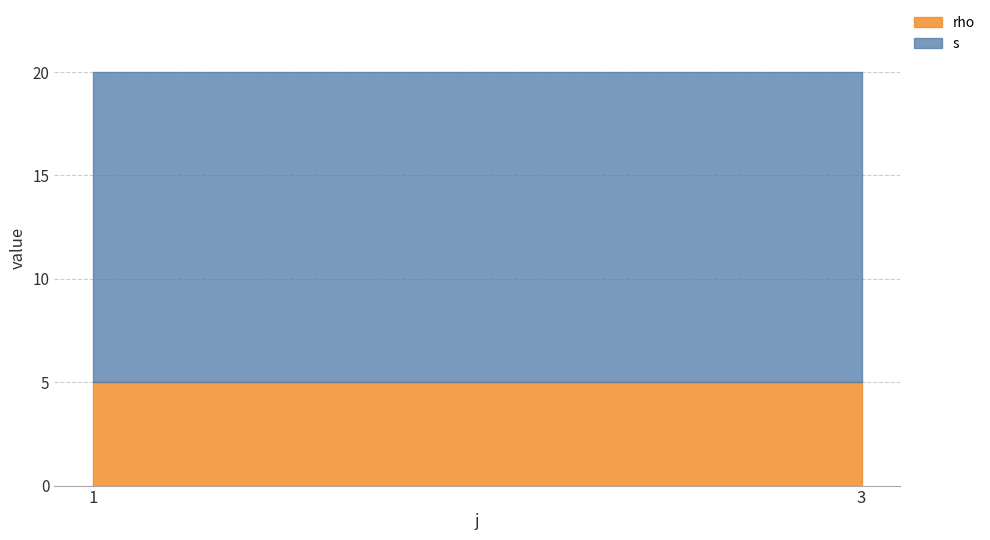

What is the total value across all series at 3?

20